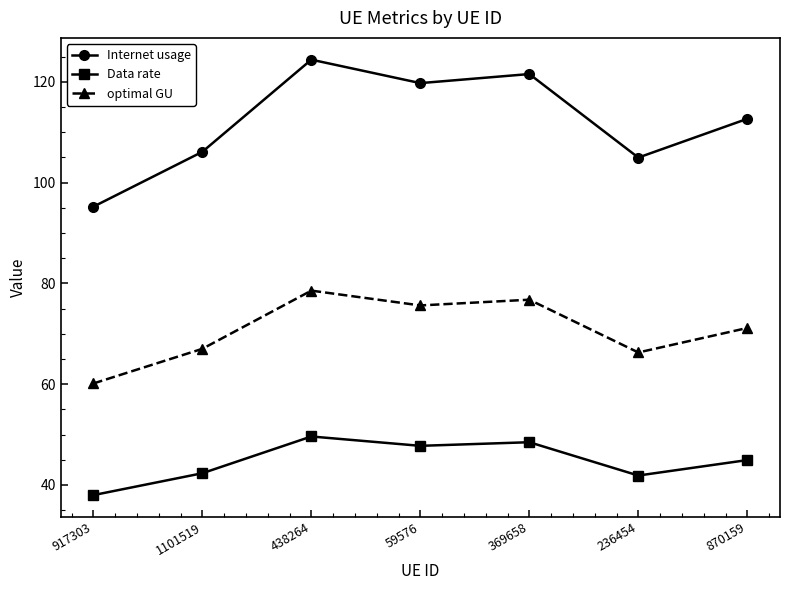

What is the sum of the Data rate values at 870159 and 1101519?

87.2